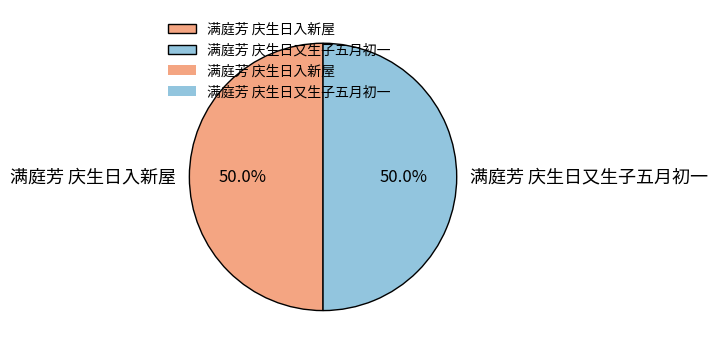

Approximately how many times larger is the value at 满庭芳 庆生日入新屋 compared to 满庭芳 庆生日又生子五月初一?

1.0